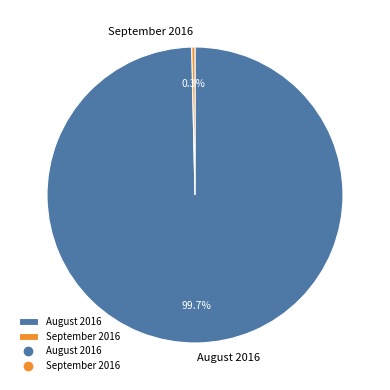

Which has a higher value, August 2016 or September 2016?

August 2016